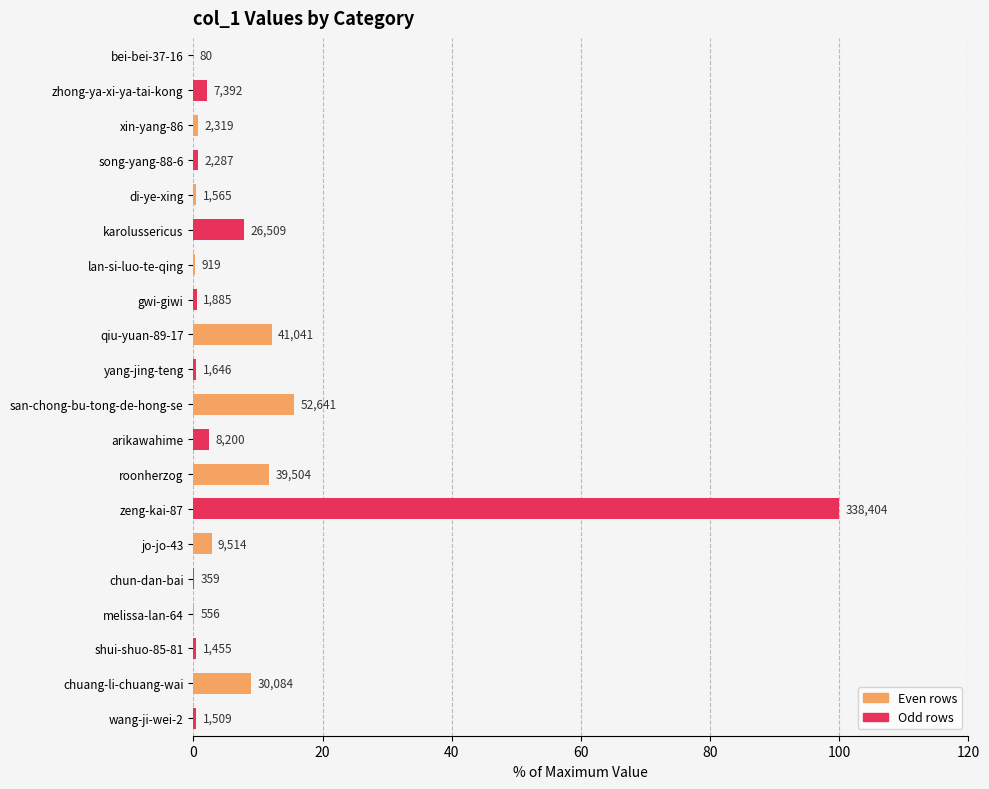

Where is the data nearest to the value 50?

san-chong-bu-tong-de-hong-se